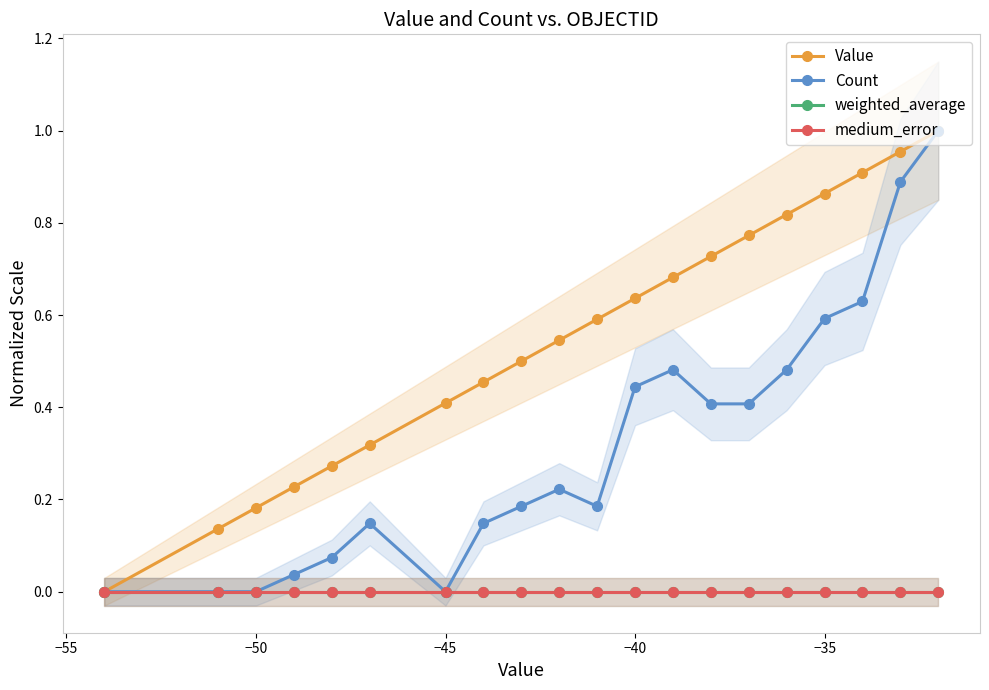

The Count series shows -0.4 at −60. True or false?

False